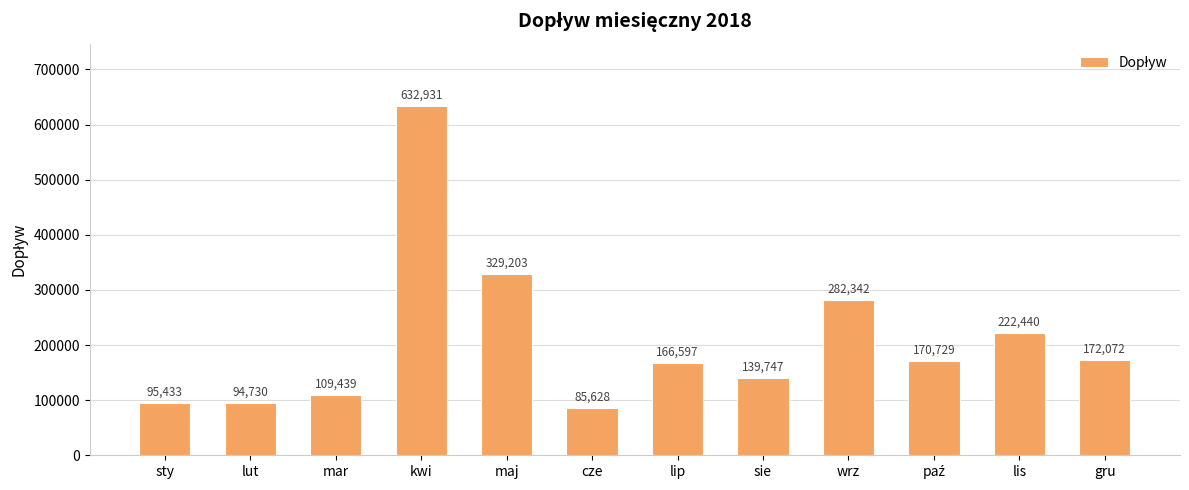

What is the minimum value shown in the chart?

85628